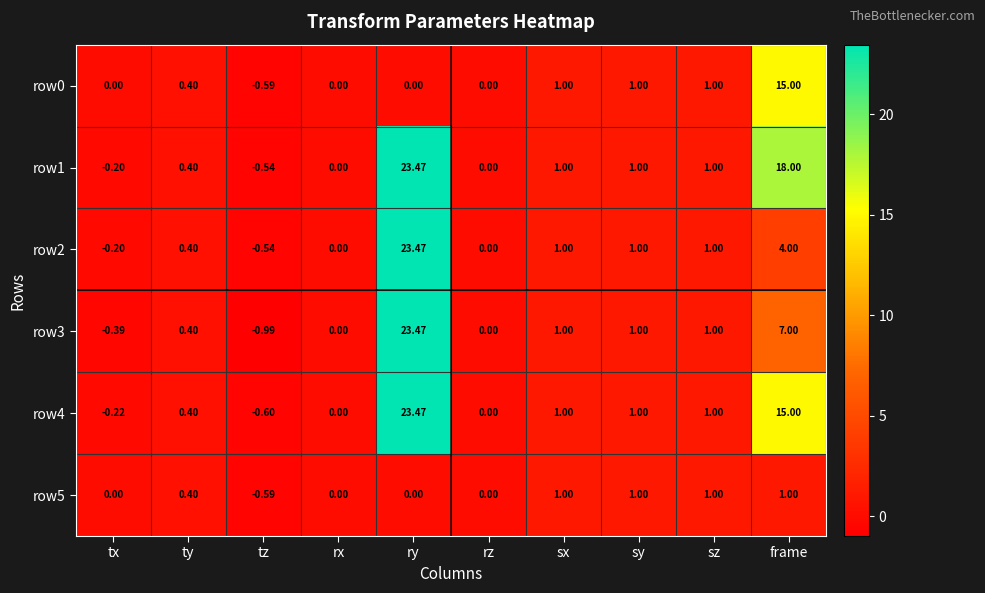

Which label corresponds to the smallest value in the chart?

tz